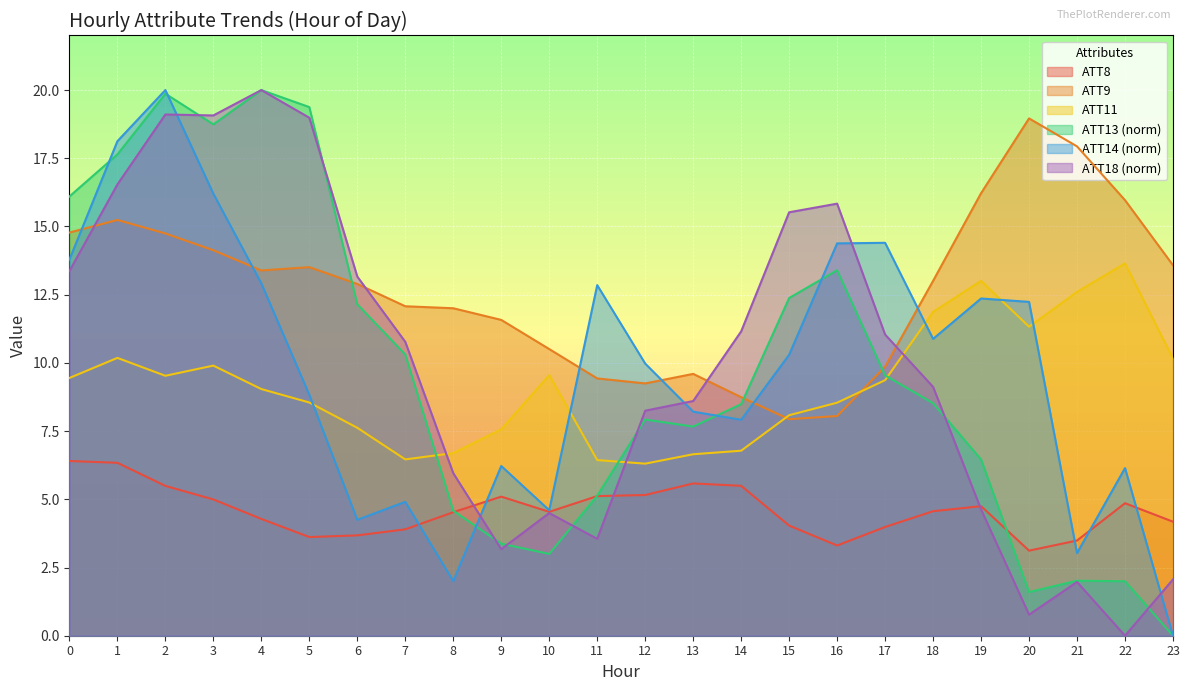

How many times do ATT18 and ATT13 cross each other?

8